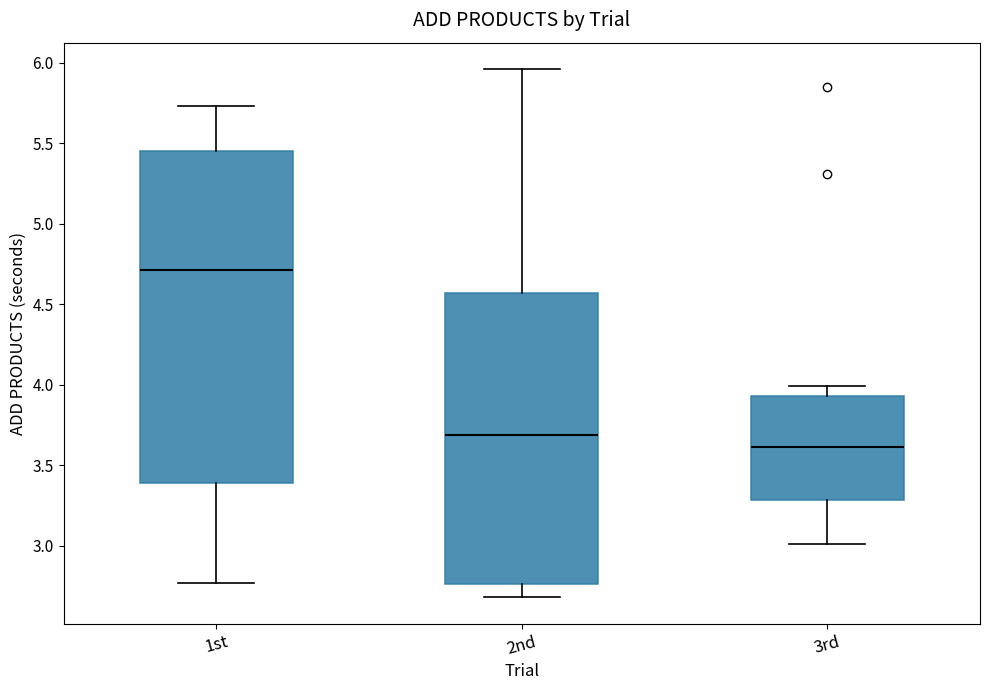

Reading left to right, read every box against the y-axis: the position of its median line, the range the box covers, and the ends of its whiskers. The values are not printed on the chart, so give them approximately, as read against the axis.

1st: median 4.70, box 3.40 to 5.45, whiskers 2.75 to 5.75
2nd: median 3.70, box 2.75 to 4.55, whiskers 2.70 to 5.95
3rd: median 3.60, box 3.30 to 3.95, whiskers 3.00 to 4.00